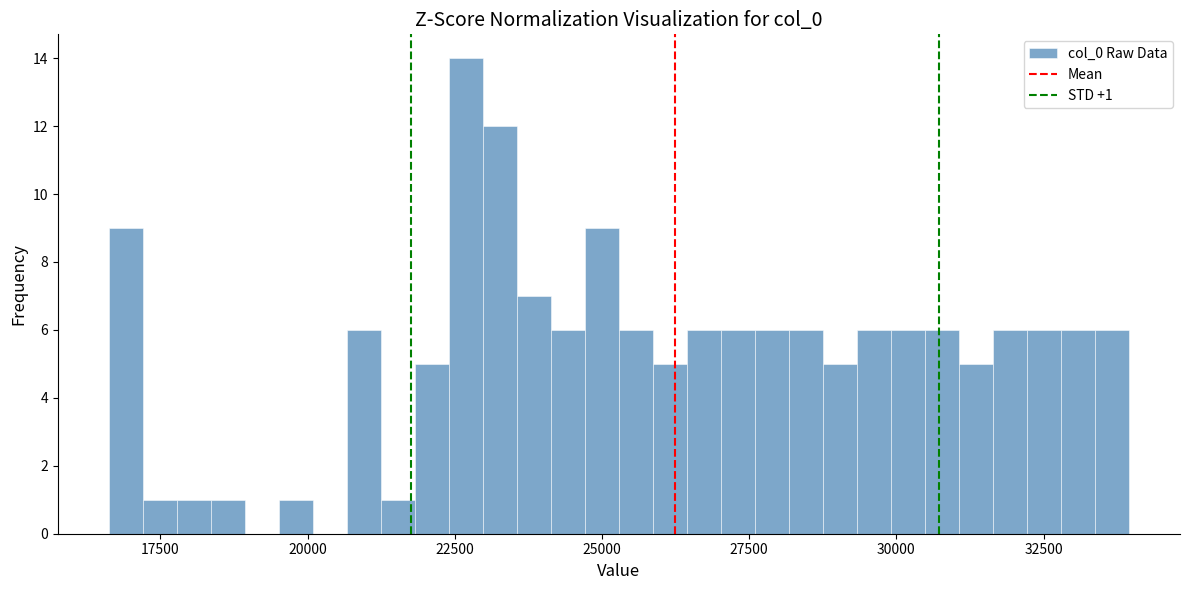

Around what value on the x-axis is the tallest bar? Give the approximate position of its centre, as read against the axis.

22500